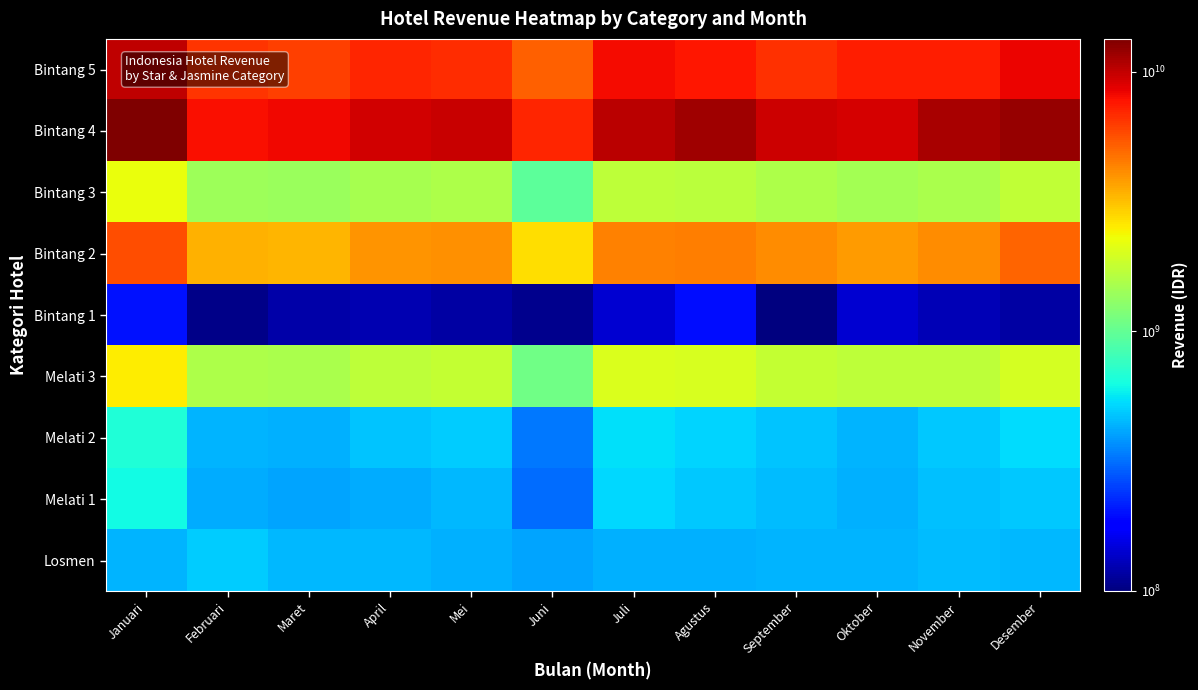

At how many categories does at least one series exceed 9655533934?

6